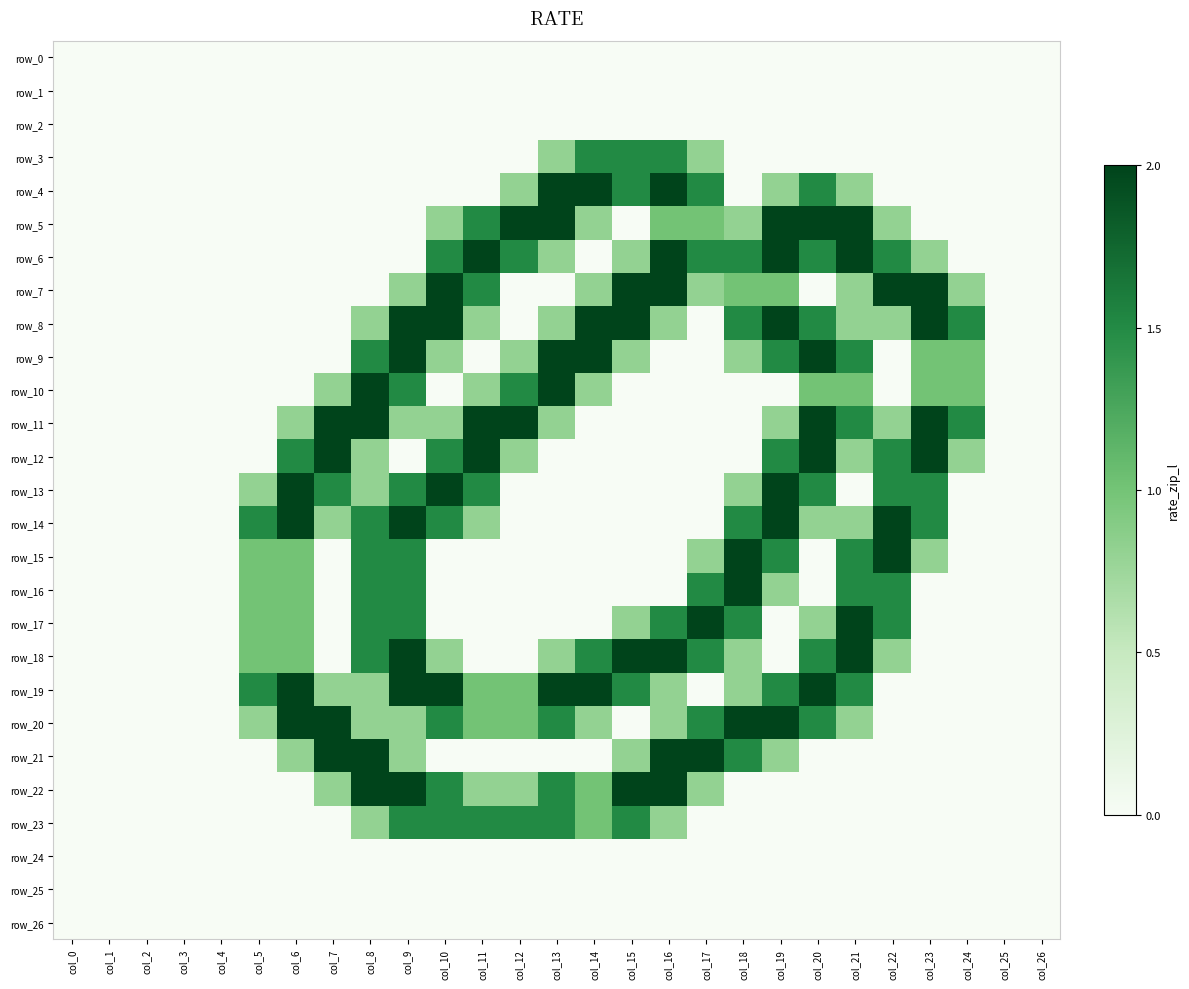

How many data points does each series have?

27